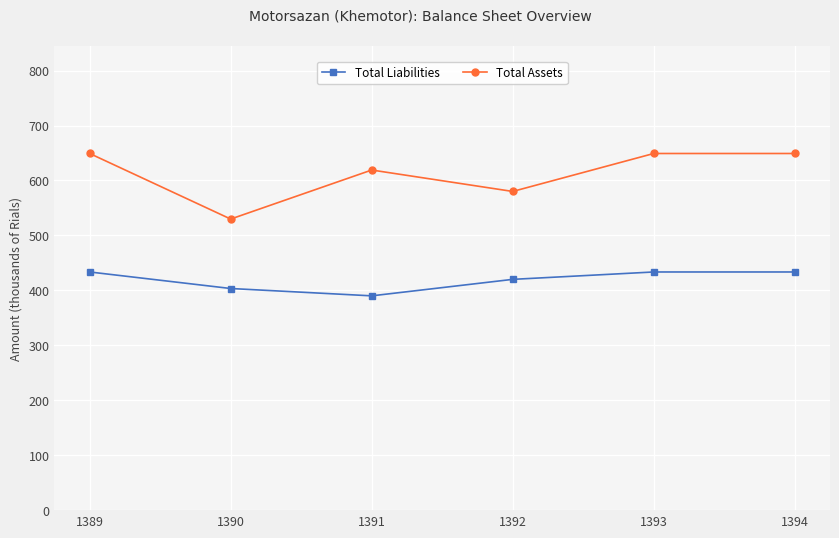

Rank the series by their maximum value, from lowest to highest.

Total Liabilities, Total Assets